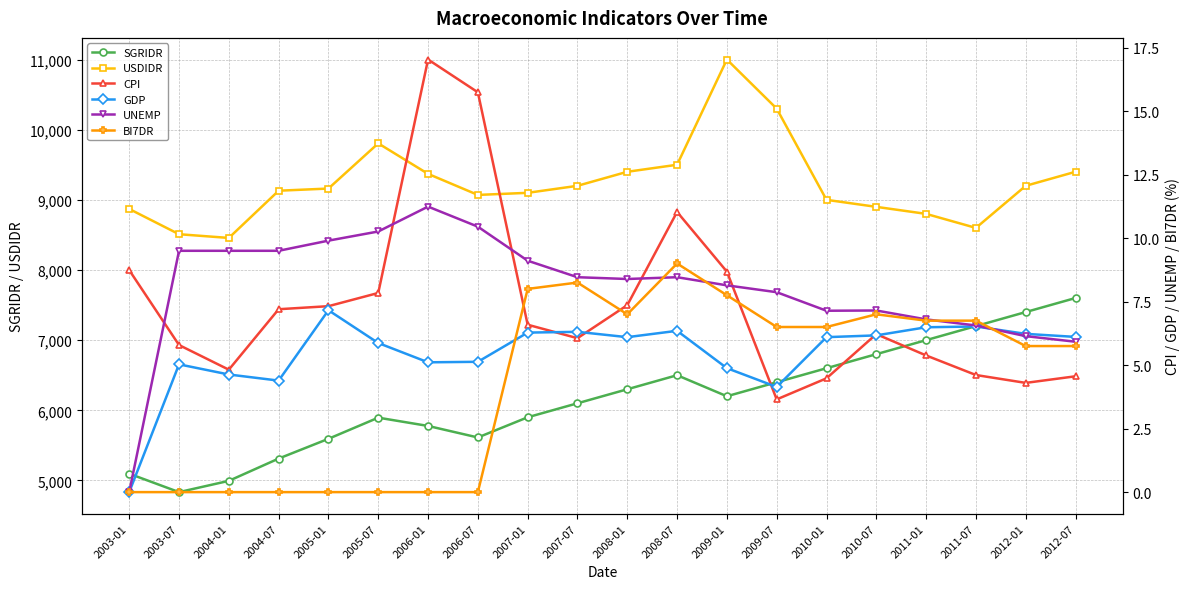

What are all the series names shown in the legend?

SGRIDR, USDIDR, CPI, GDP, UNEMP, BI7DR